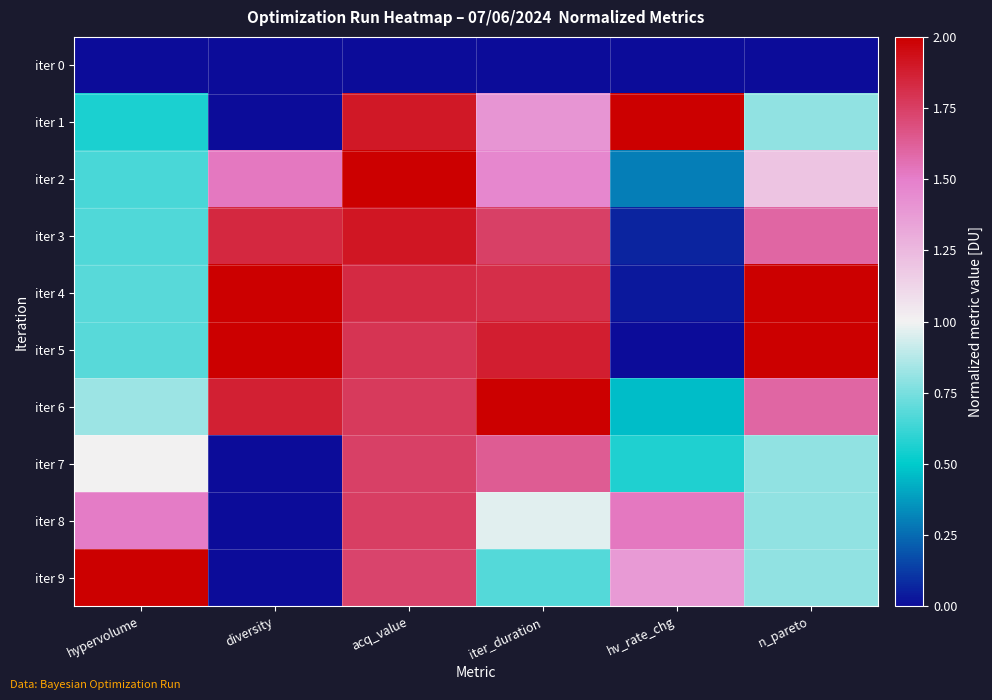

At how many categories does at least one series exceed 1?

6